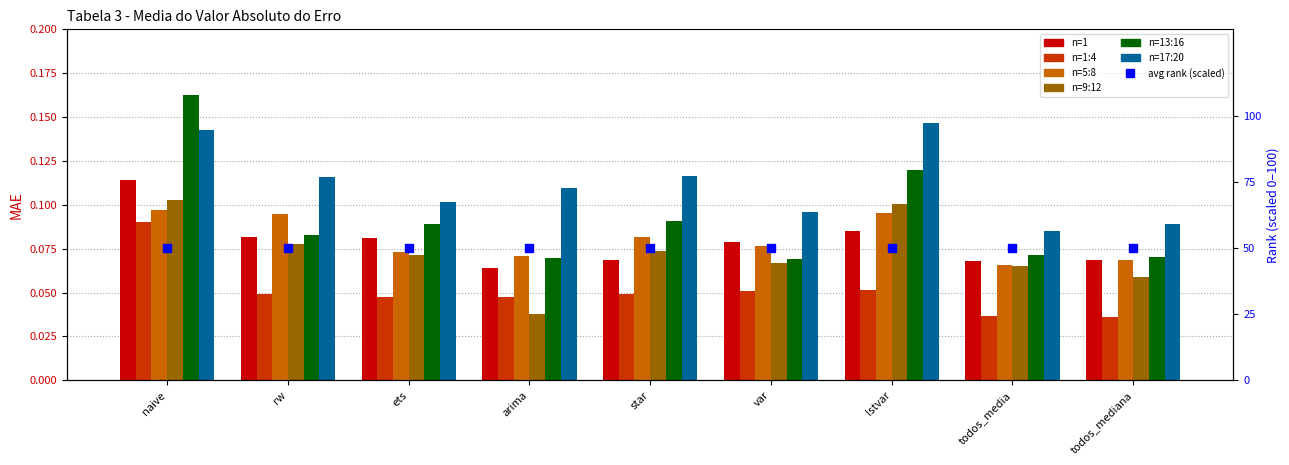

Which series contains the lowest Y value?

n=1:4